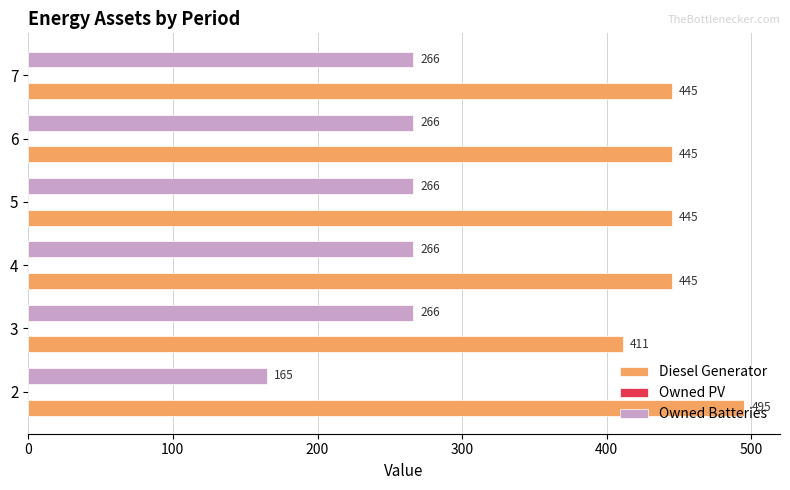

Which series has the widest spread of values?

Owned Batteries